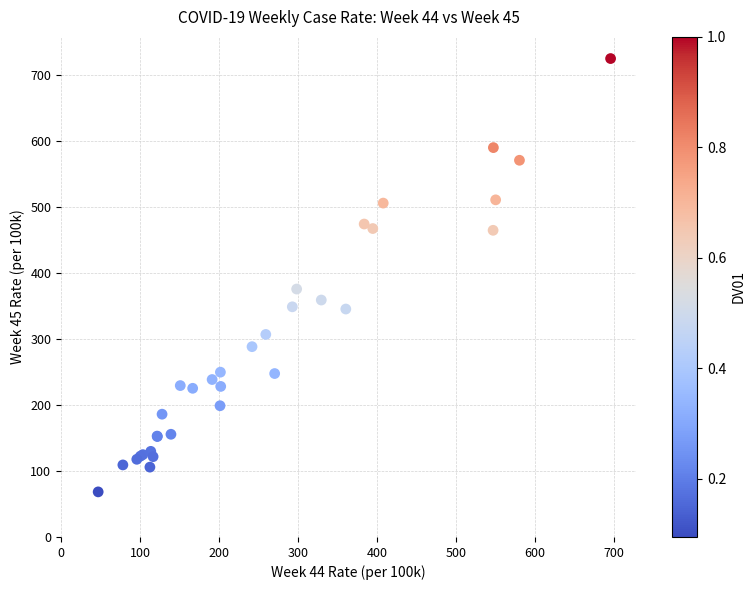

What Y value in the scatter plot is closest to 396?

376.0